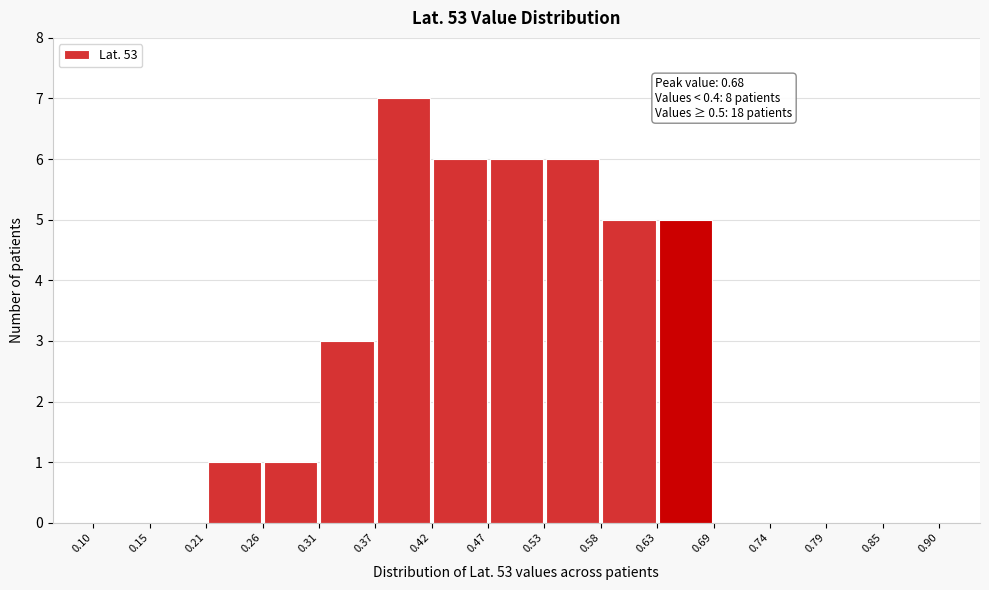

Which range on the x-axis has the tallest bar?

0.37 to 0.42